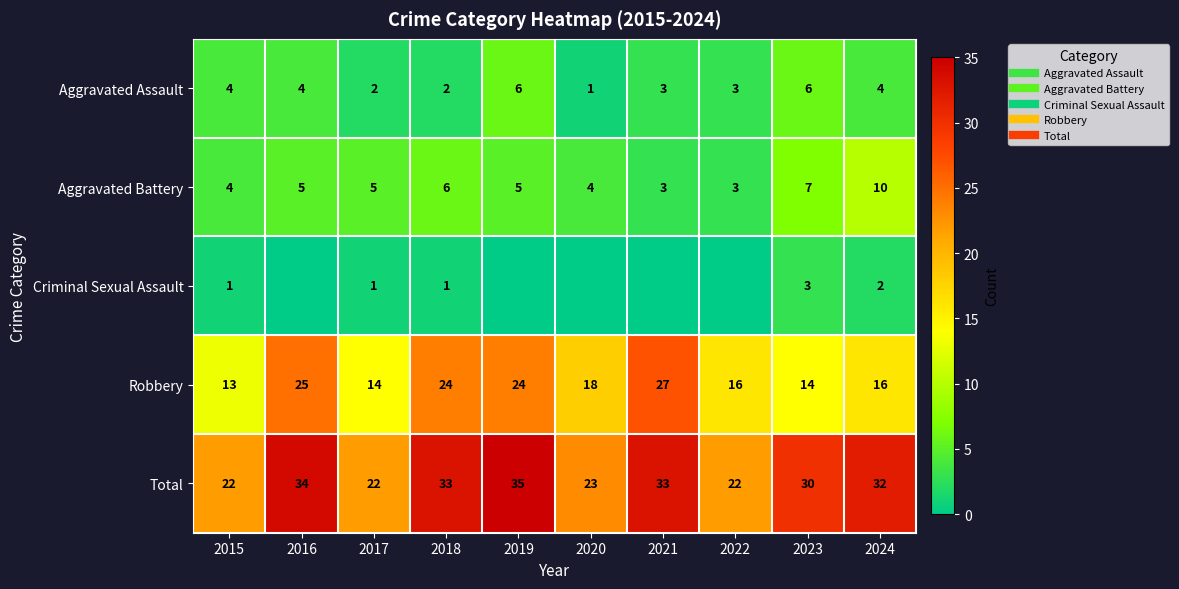

How many data points does each series have?

10